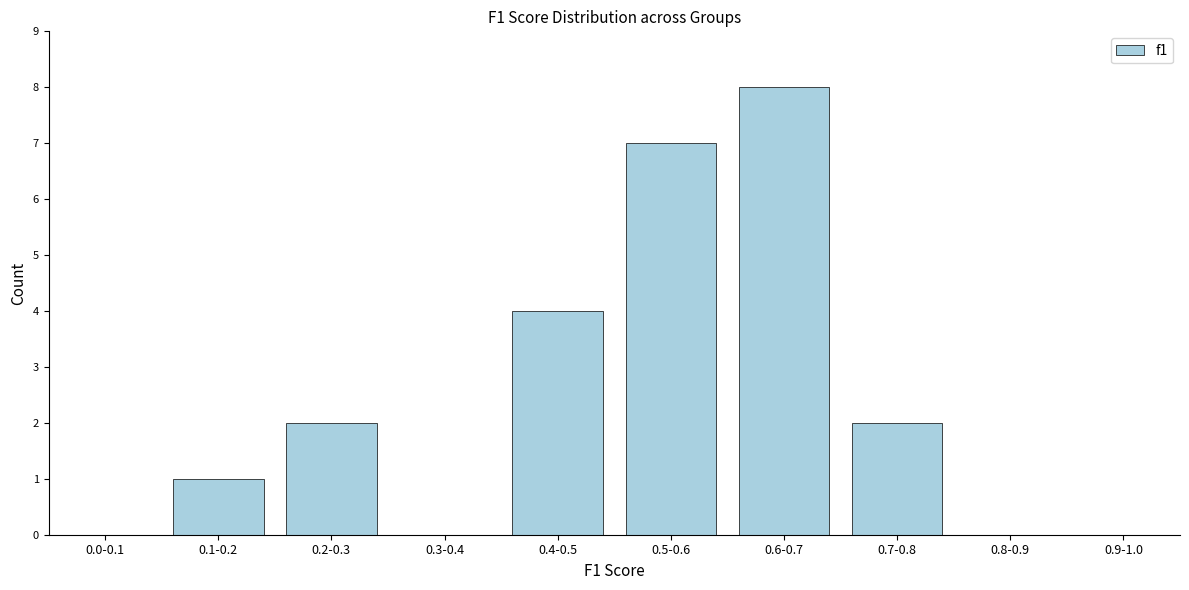

Reading right to left, transcribe all the data shown in this chart.

0.9-1.0=0	0.8-0.9=0	0.7-0.8=2	0.6-0.7=8	0.5-0.6=7	0.4-0.5=4	0.3-0.4=0	0.2-0.3=2	0.1-0.2=1	0.0-0.1=0